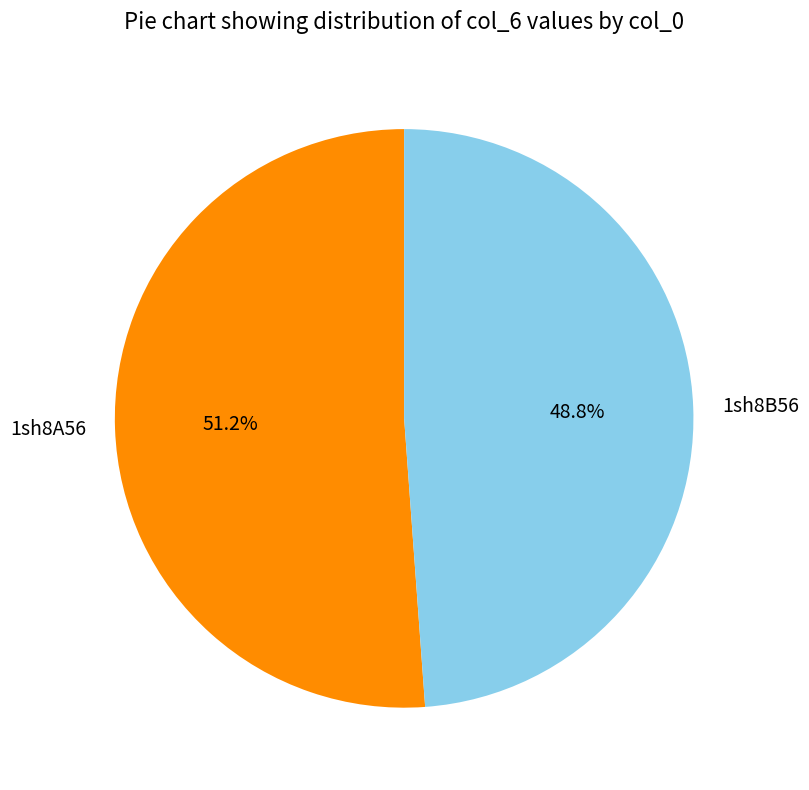

Is it true that 1sh8A56 is 62% of the pie?

False